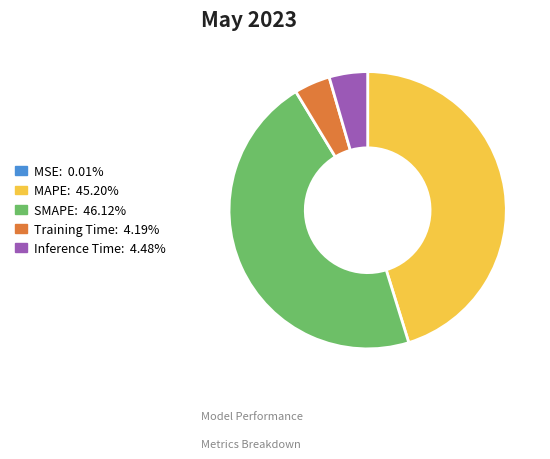

The SMAPE slice represents 39% of the pie. True or false?

False